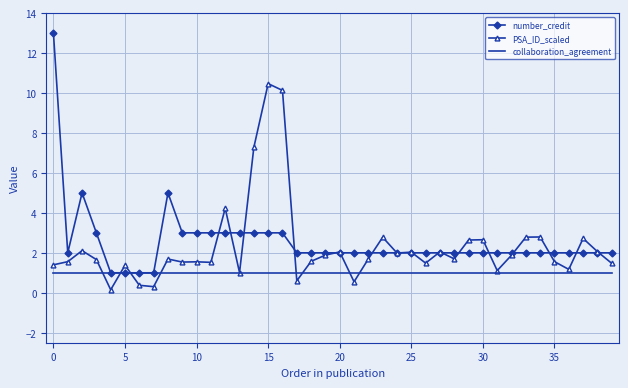

What is the highest value of the number_credit series?

13.0